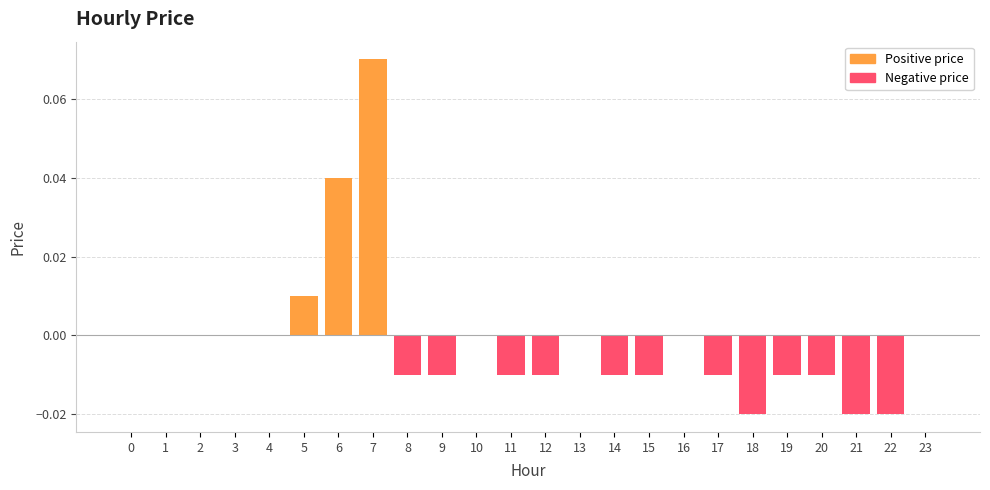

How many series are shown in this chart?

2